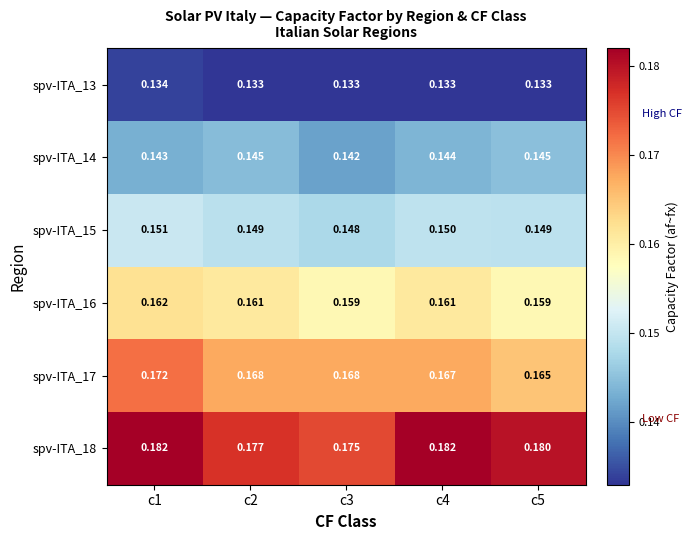

Is the value of spv-ITA_18 at c2 greater than the value of spv-ITA_15 at c2?

Yes